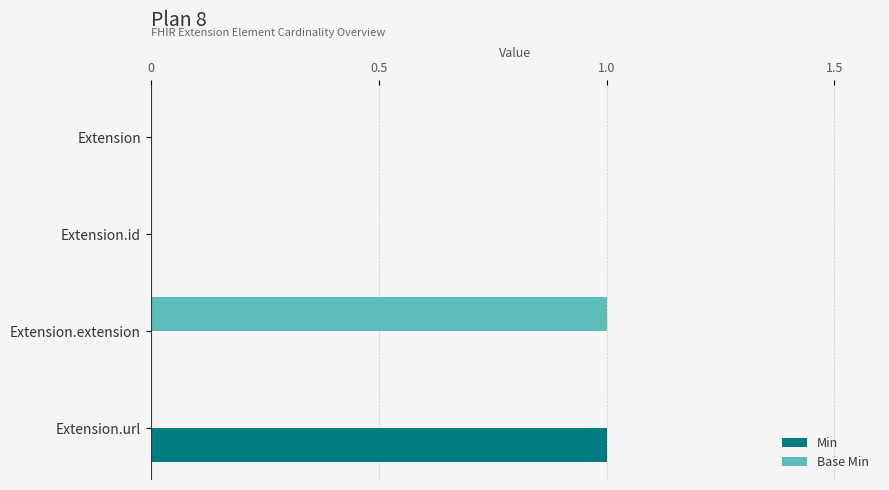

The value of Min at Extension.id is 0. True or false?

True